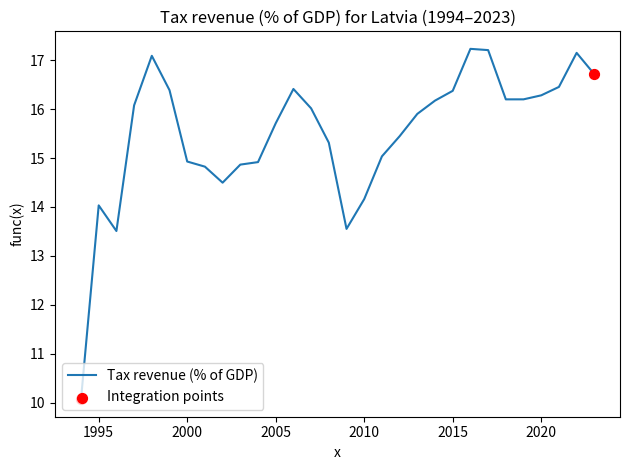

What is the difference between the maximum and minimum values?

7.2